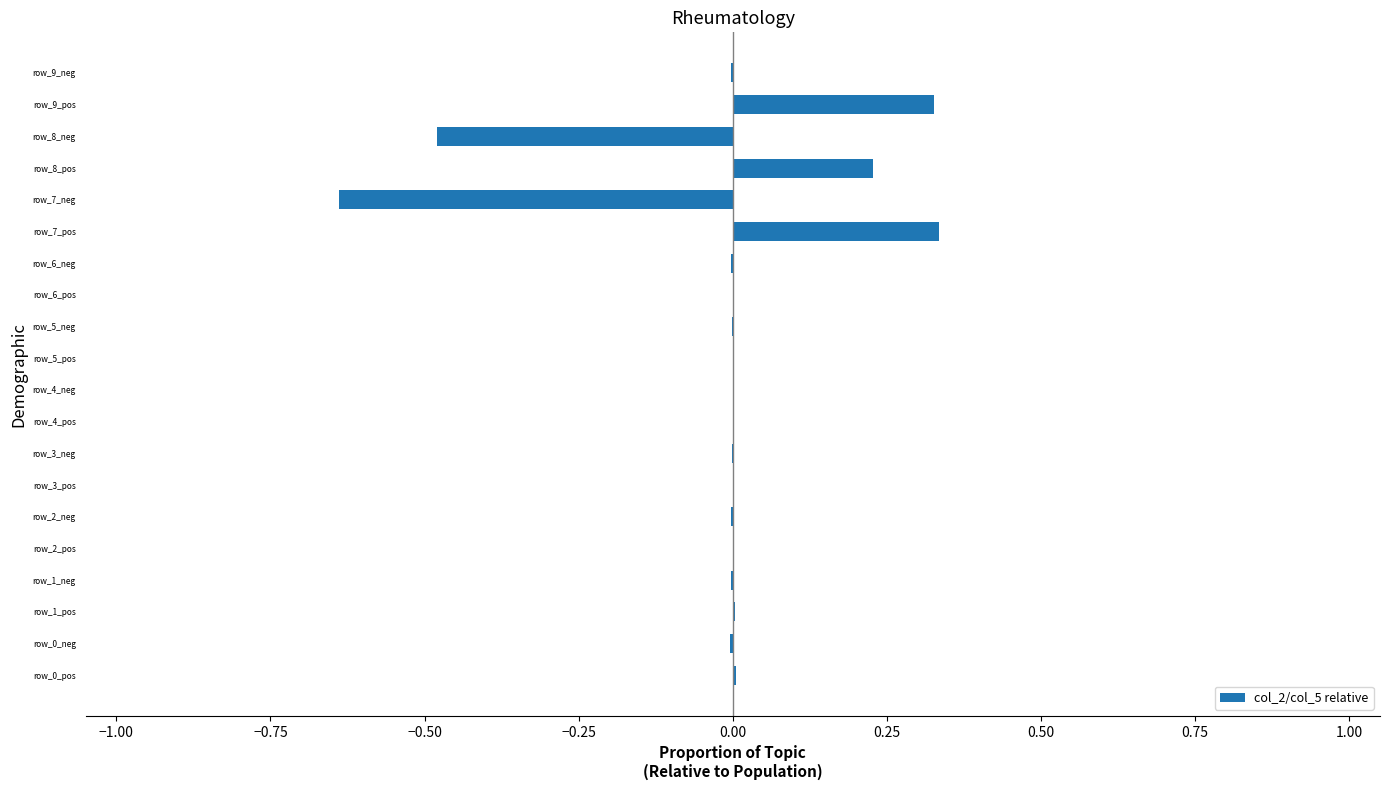

Are the bars horizontal?

Yes